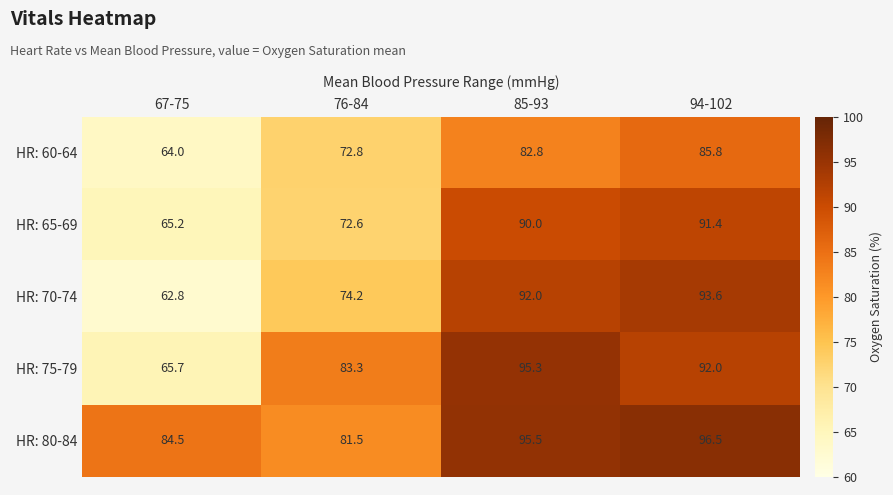

Which category has the lowest value across all series?

67-75